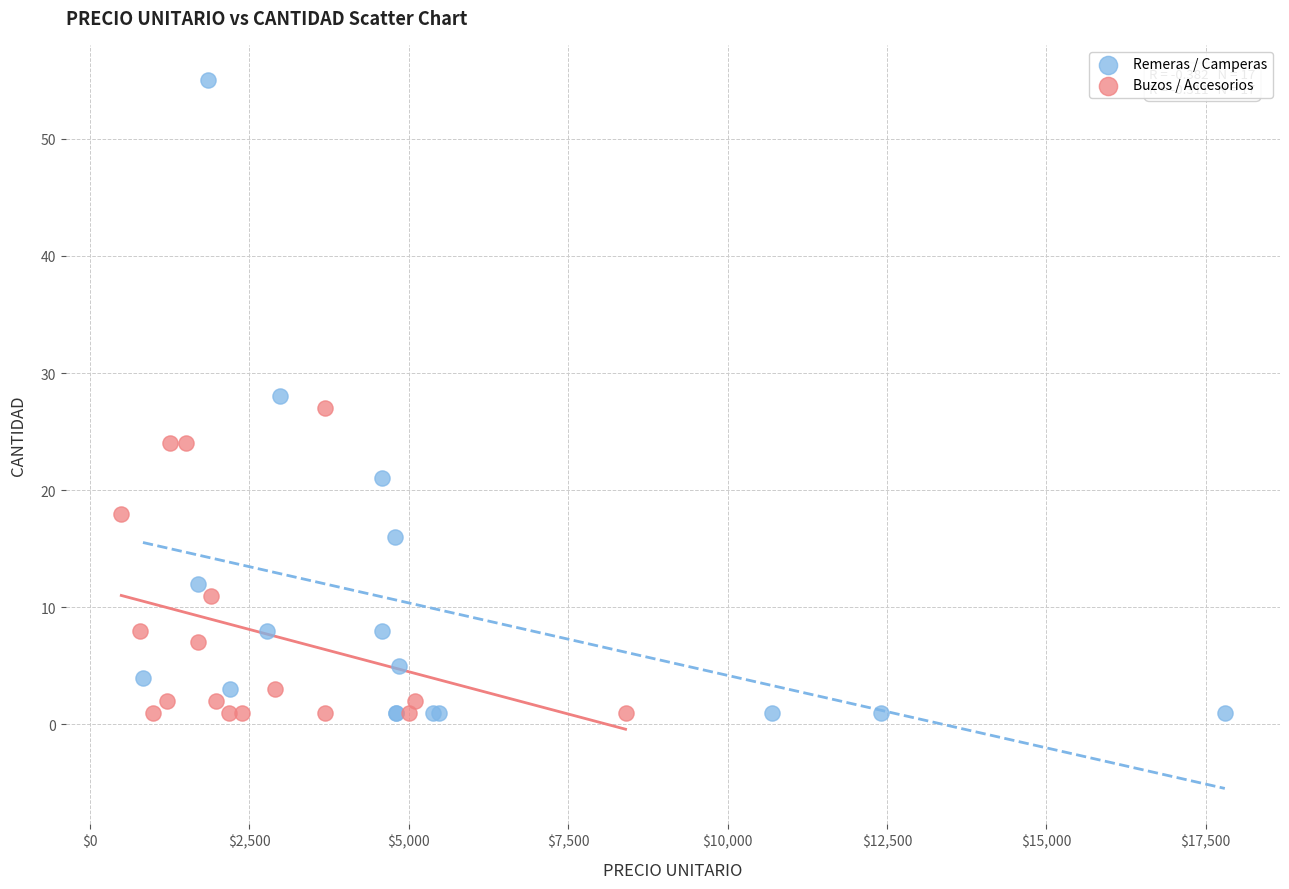

Which series reaches the maximum Y coordinate?

Remeras / Camperas